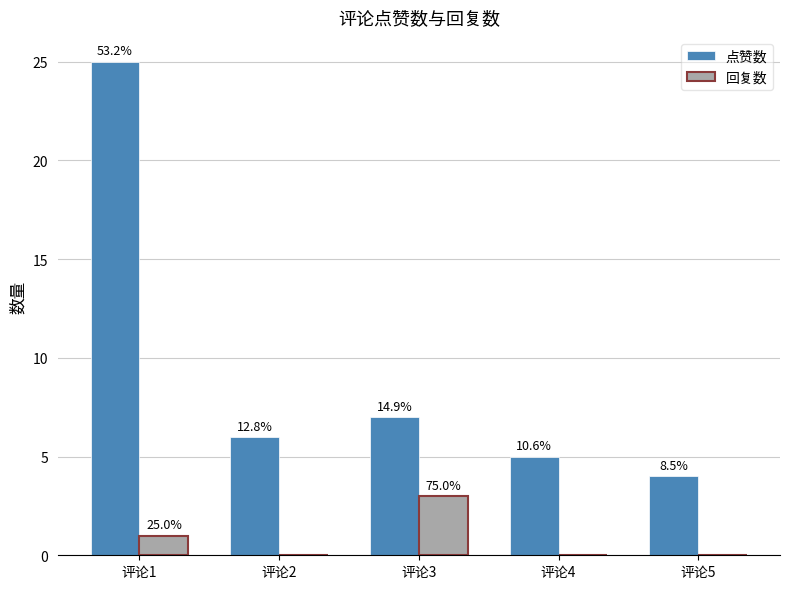

What are all the series names shown in the legend?

点赞数, 回复数